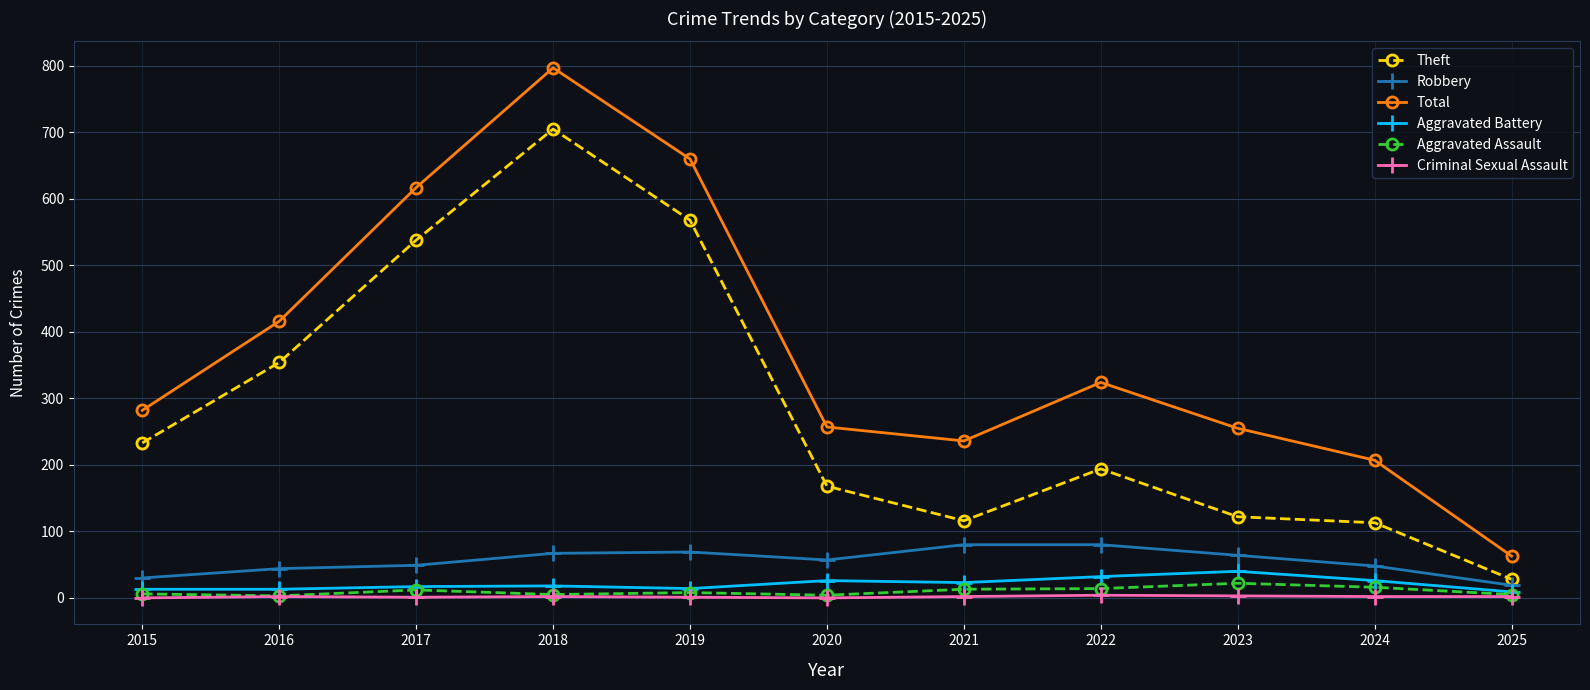

What is the value of the Criminal Sexual Assault point at the 9th from the left?

3